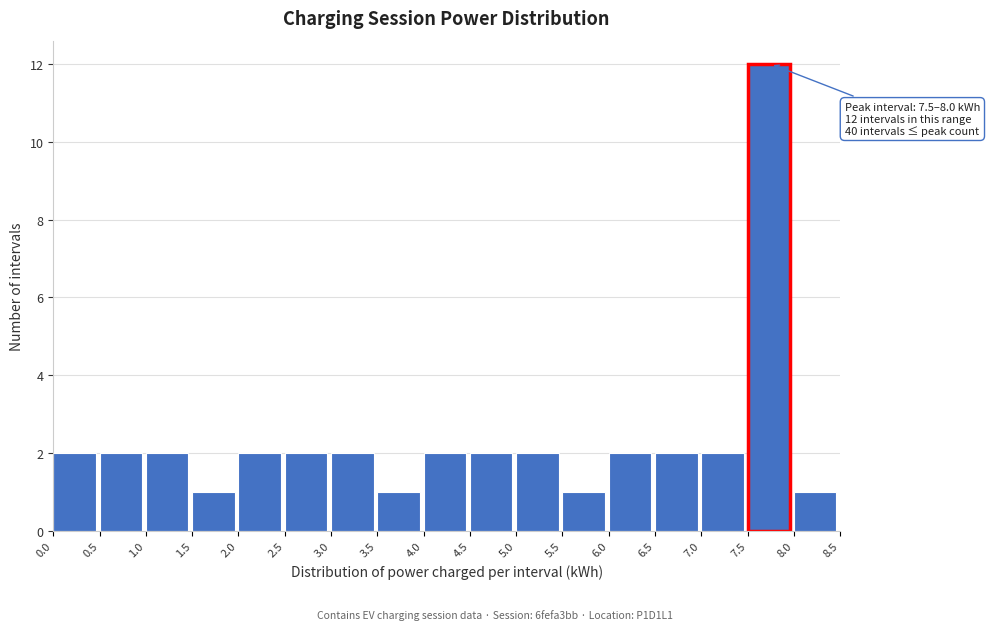

Over which range of the x-axis is the bar tallest?

7.5 to 8.0